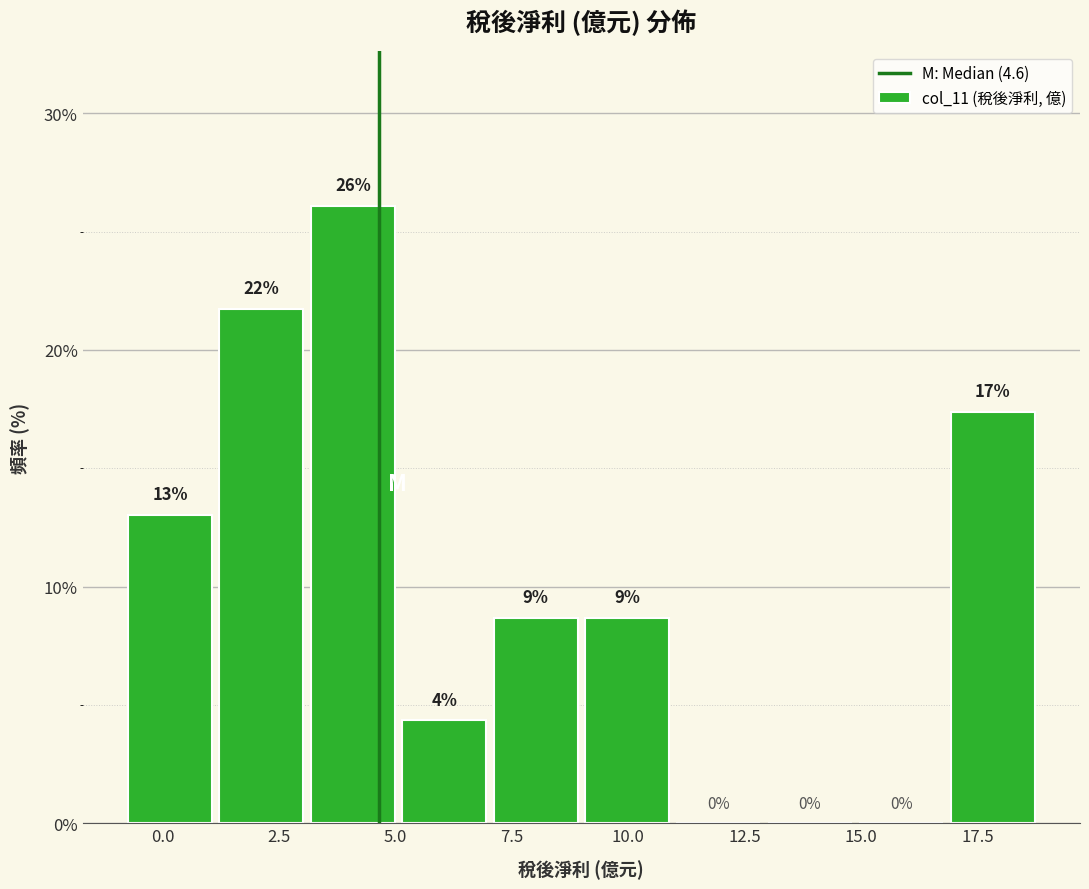

Around what value on the x-axis is the tallest bar? Give the approximate position of its centre, as read against the axis.

4.0